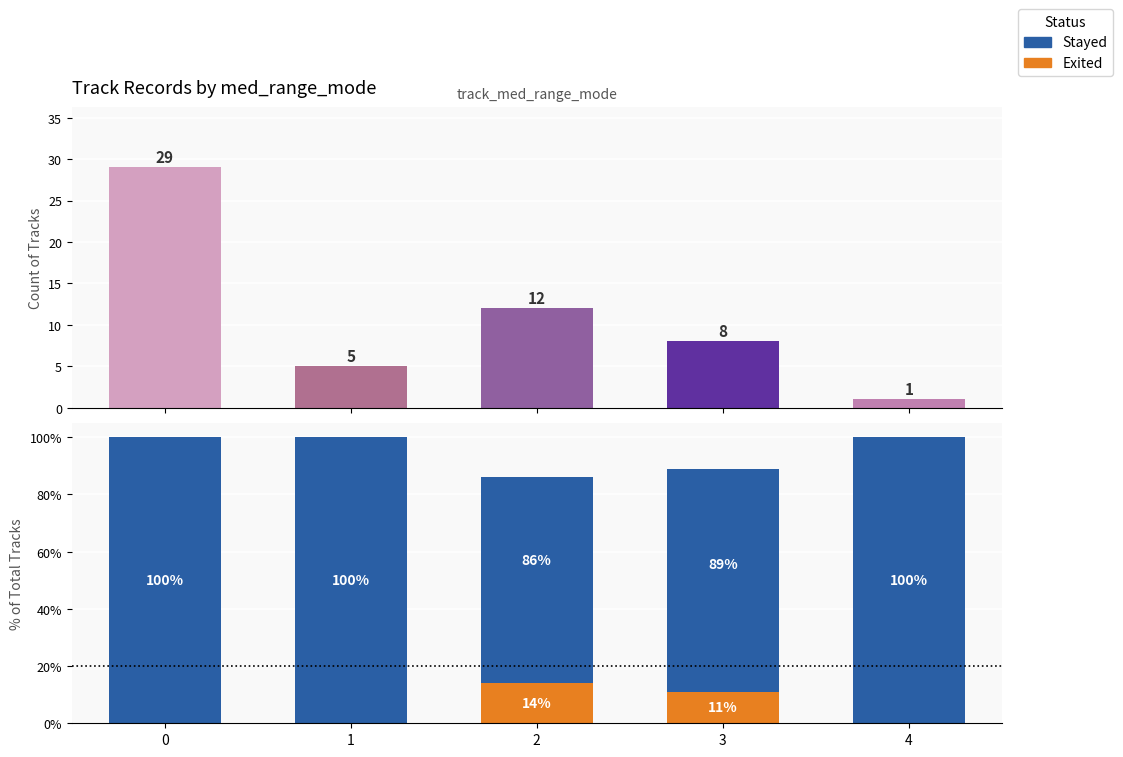

What is the spread (max minus min) of values at 0?

100